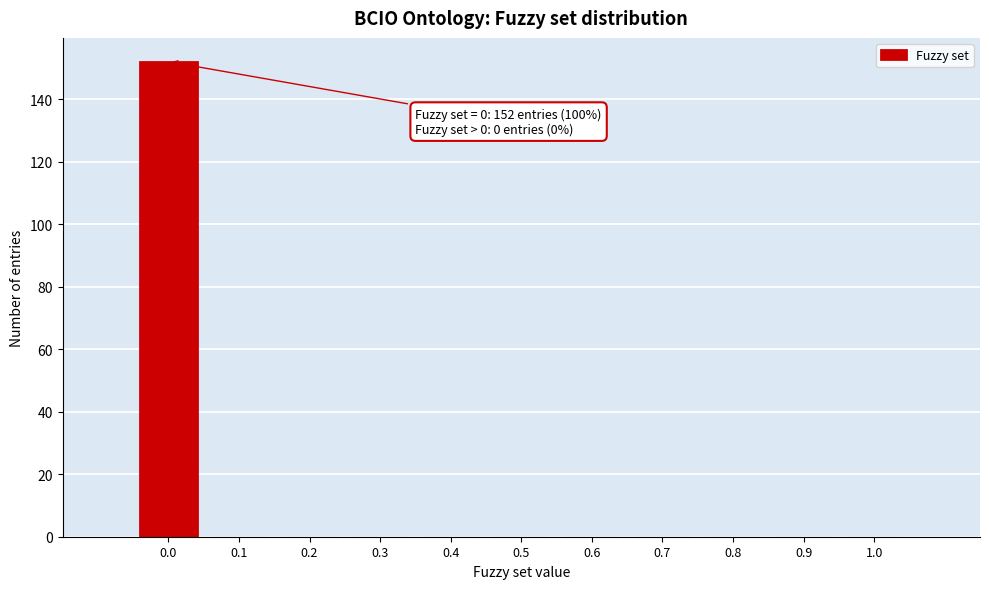

Reading left to right, extract all data points from this chart.

0.0=152	0.1=0	0.2=0	0.3=0	0.4=0	0.5=0	0.6=0	0.7=0	0.8=0	0.9=0	1.0=0